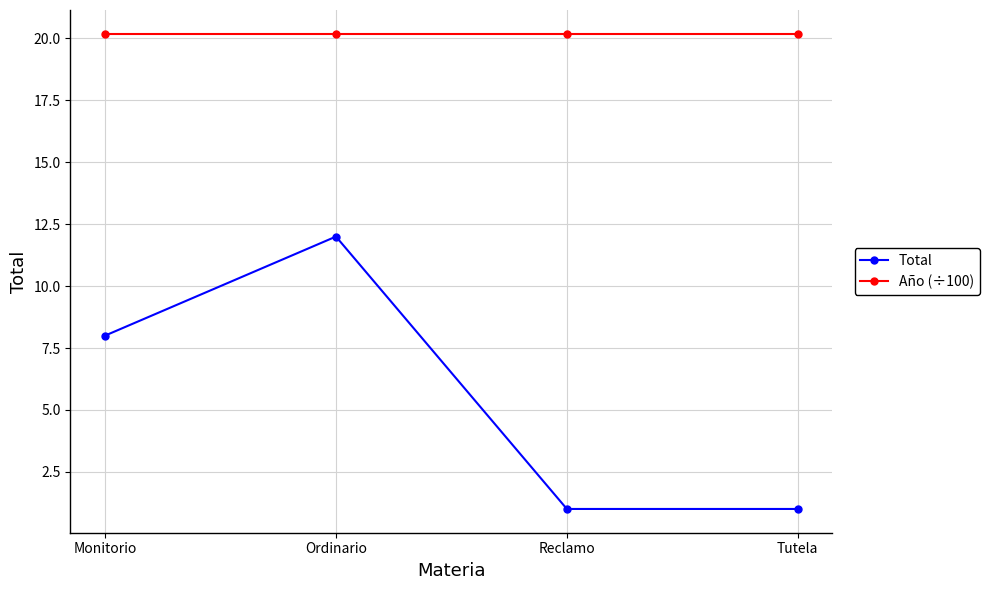

True or false: Total and Año (÷100) cross at least once.

False